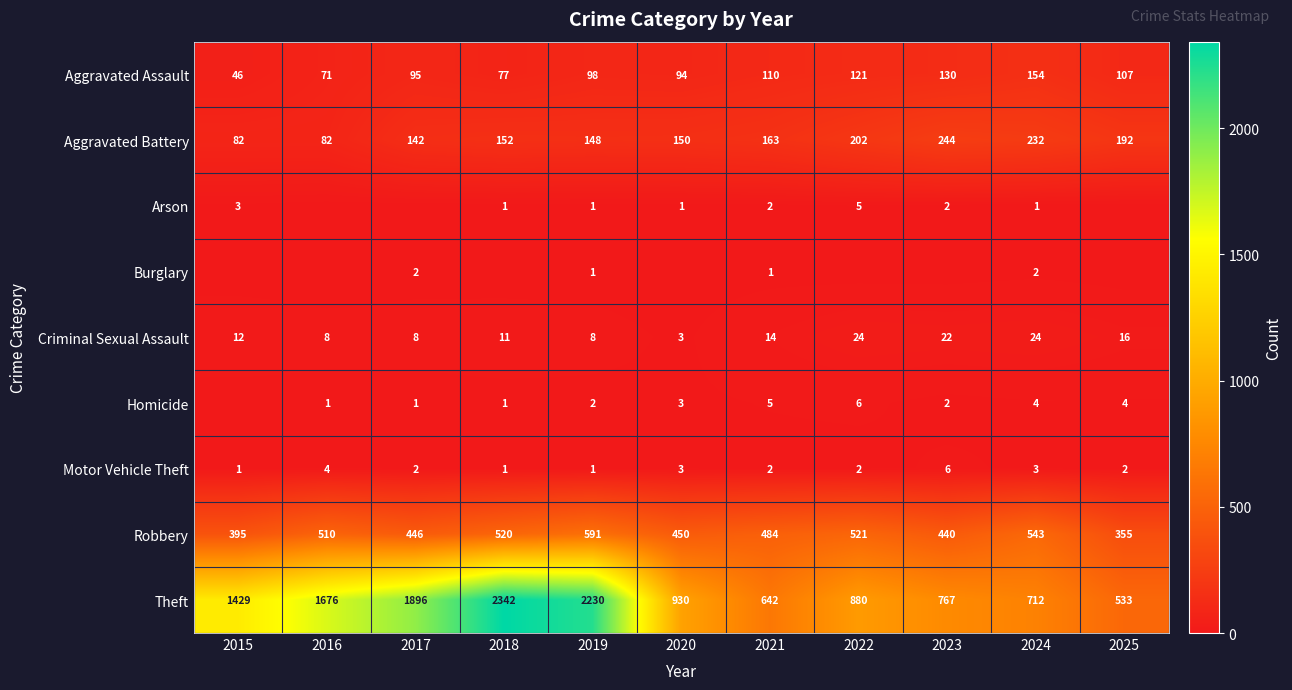

At how many categories does at least one series exceed 1134?

5